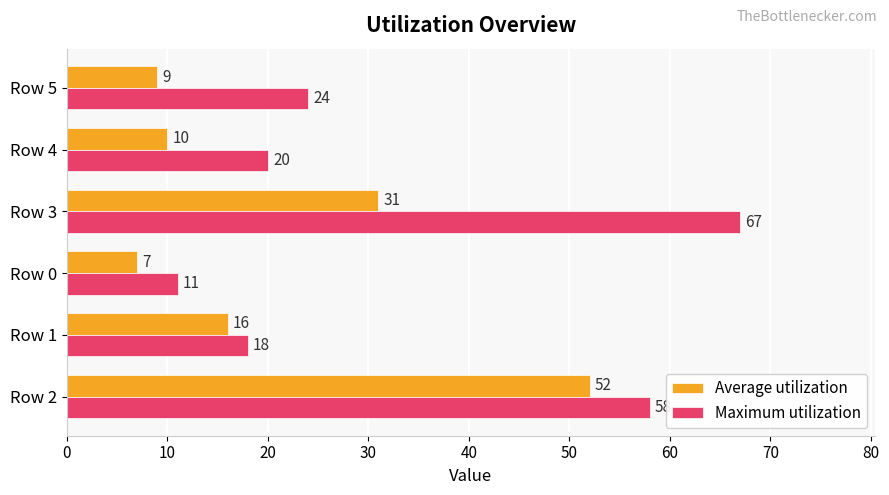

What value does the Maximum utilization series have at Row 5, to the nearest 10?

20